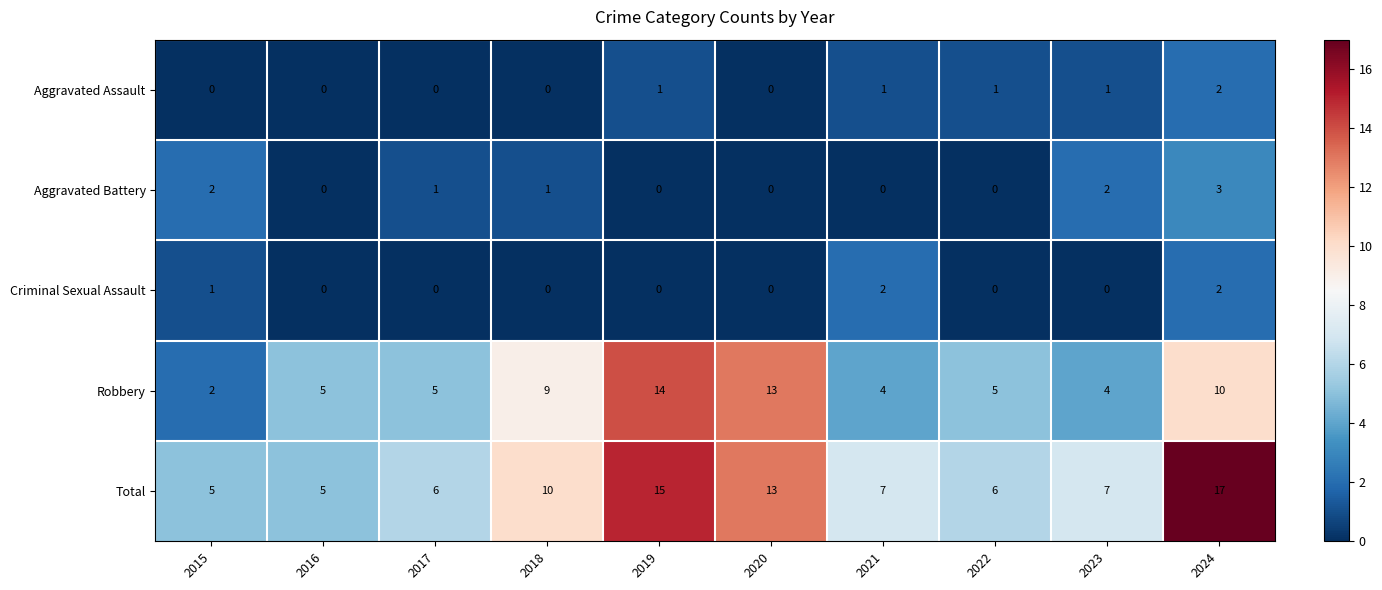

Where does the Aggravated Battery series first go above 1?

2015